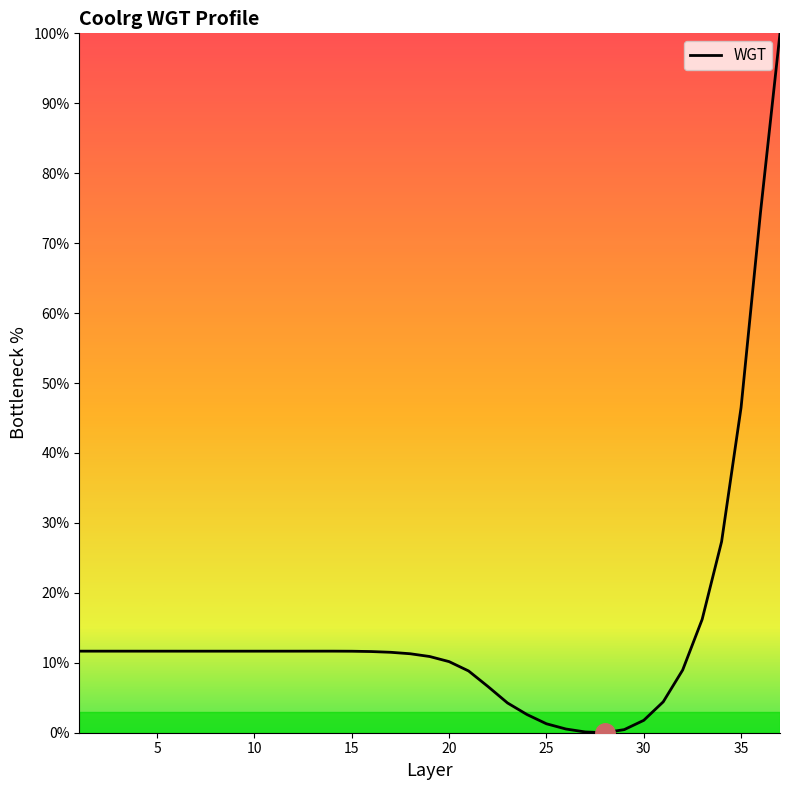

What is the maximum value shown in the chart?

100.0